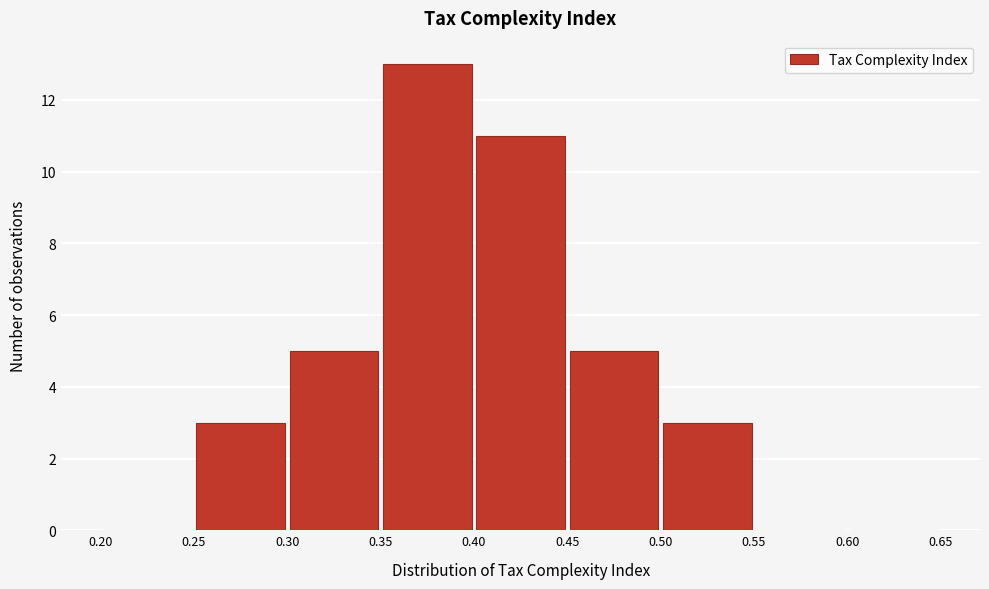

Reading left to right, list every bar in this chart as the range it spans on the x-axis followed by its height. The values are not printed on the chart, so give them approximately, as read against the axis.

0.20 to 0.25: 0
0.25 to 0.30: 3
0.30 to 0.35: 5
0.35 to 0.40: 13
0.40 to 0.45: 11
0.45 to 0.50: 5
0.50 to 0.55: 3
0.55 to 0.60: 0
0.60 to 0.65: 0